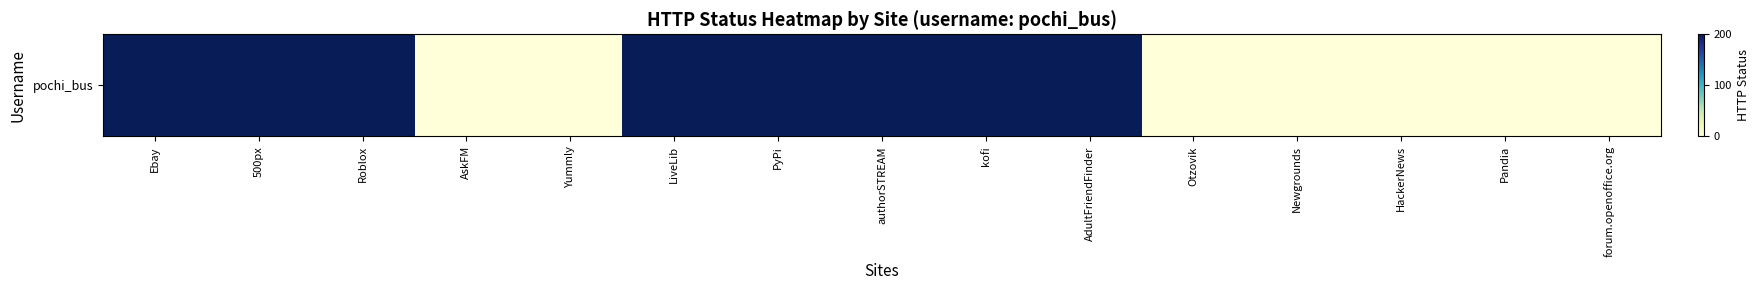

Is it true that the value at Newgrounds is 0?

True